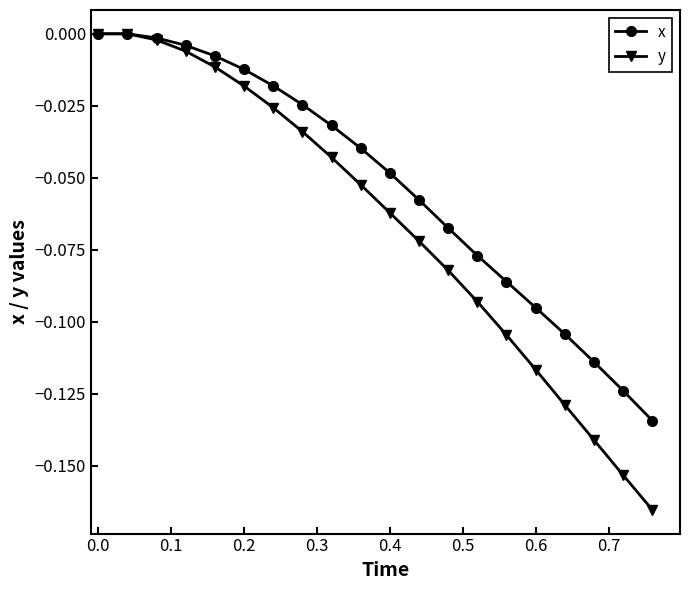

True or false: y has more than 1 points higher than both neighbors.

False